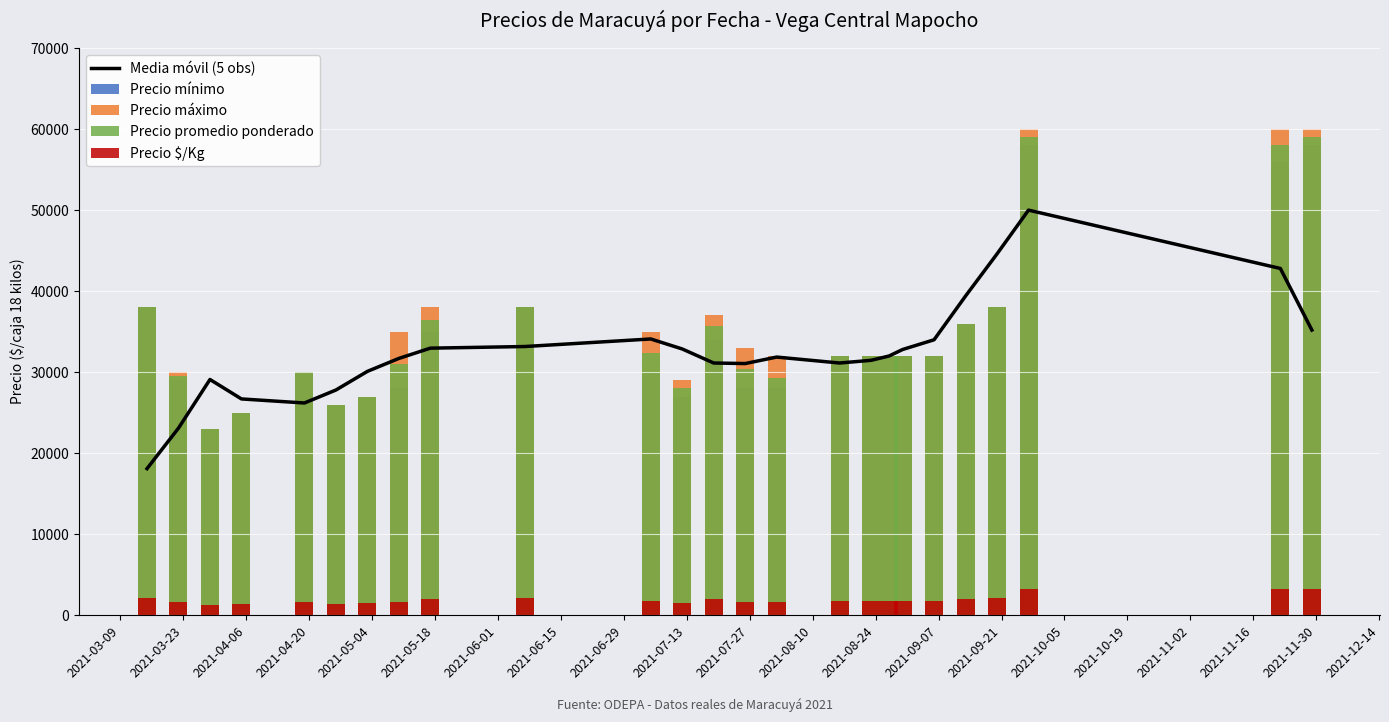

Which series has the widest spread of values?

Precio máximo